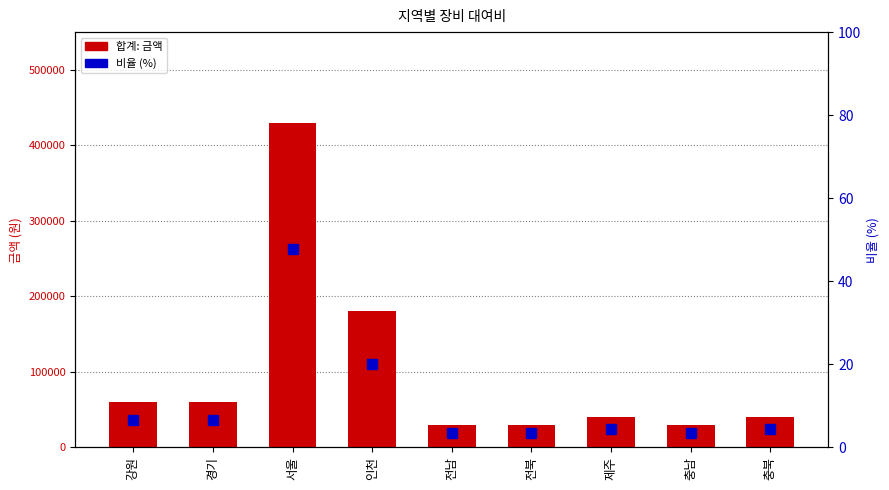

Between 제주 and 충북, which series saw the biggest shift?

합계: 금액